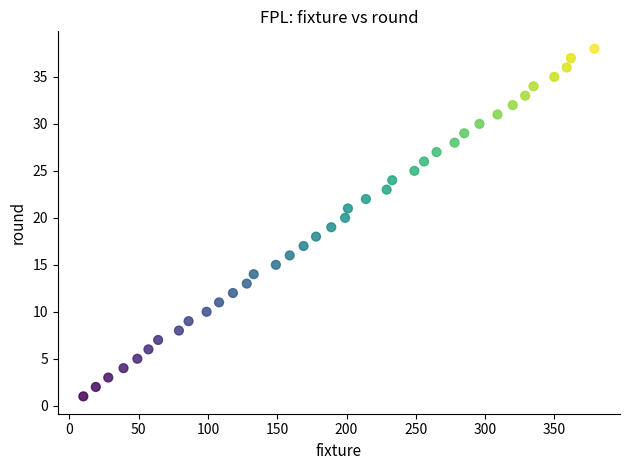

What is the range of Y values (max minus min)?

37